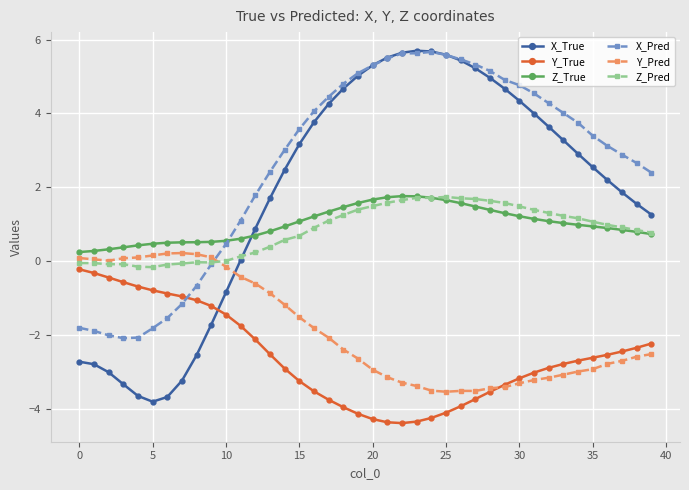

What is the value of the X_True point at the 20th from the left?

5.0